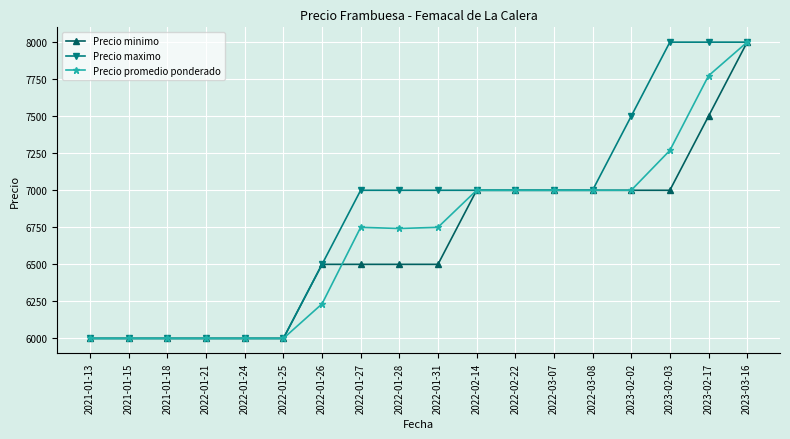

What is the sum of the Precio minimo values at 2022-01-26 and 2021-01-15?

12500